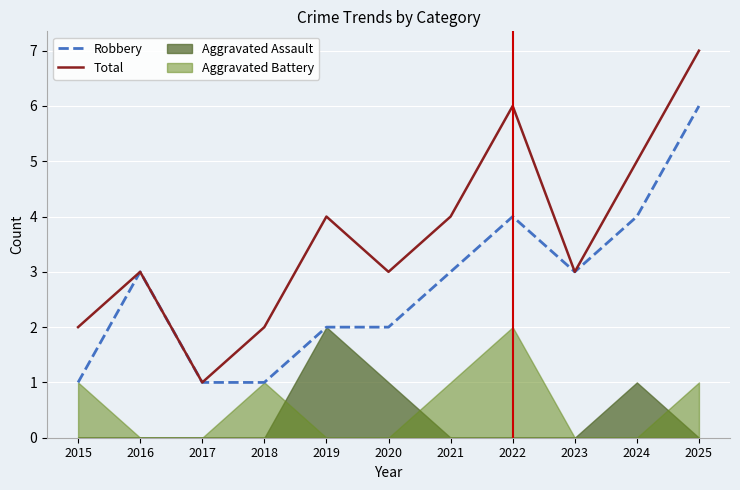

Is the value of Total at 2025 greater than the value of Robbery at 2015?

Yes